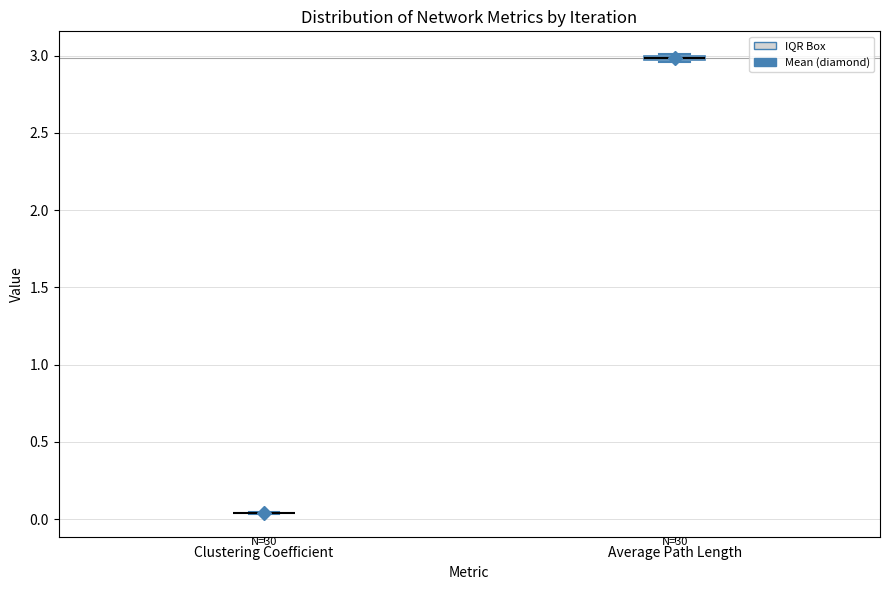

Where is the upper edge of the box for Average Path Length on the y-axis? The values are not printed on the chart, so give them approximately, as read against the axis.

3.00